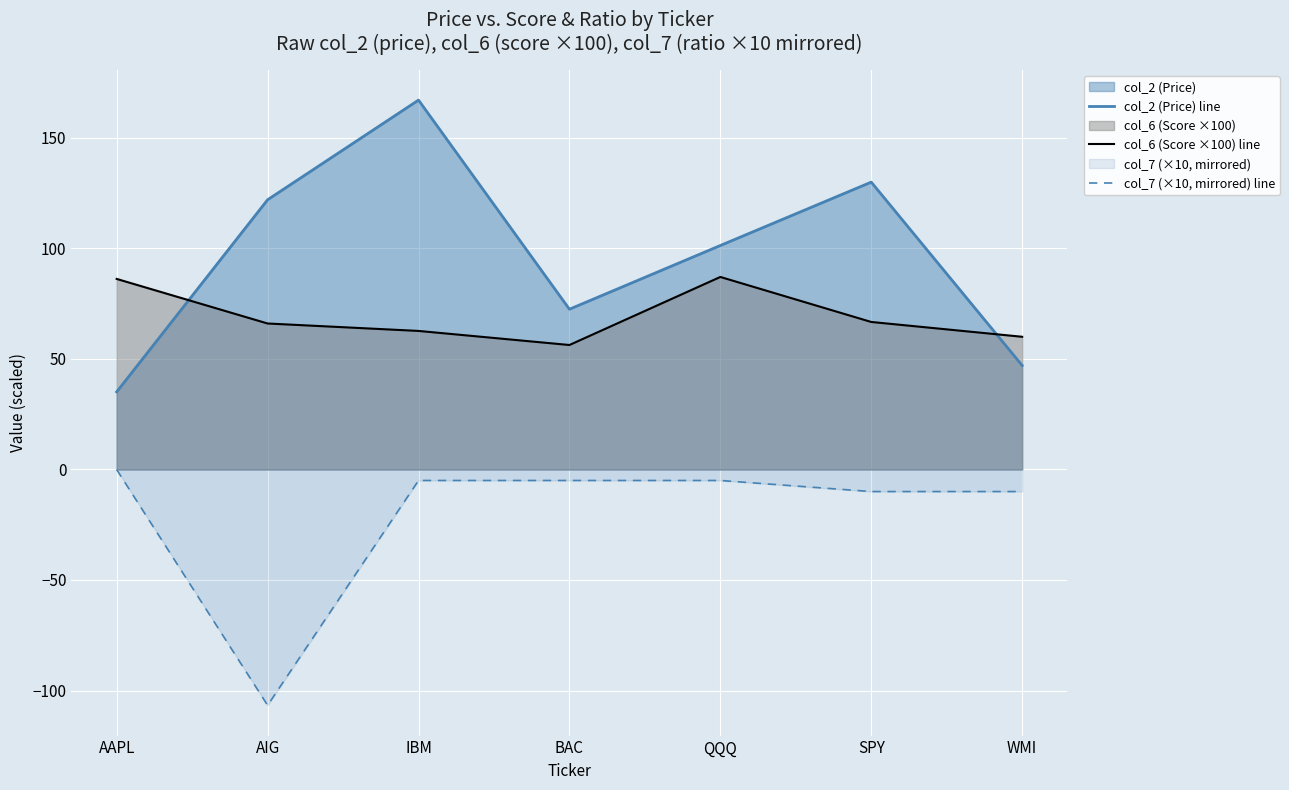

What is the value of the col_6 (Score ×100) line point at the 6th from the left?

66.7